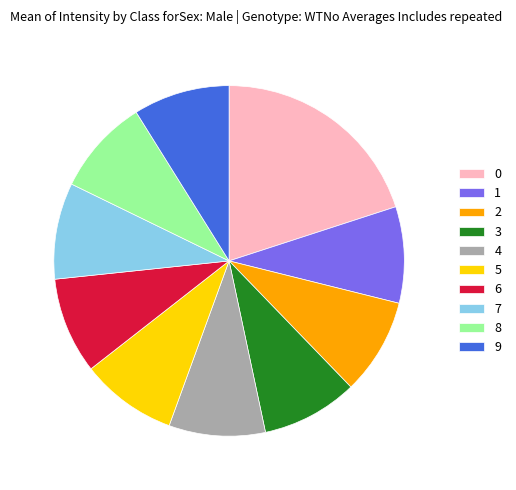

Count the number of slices in the pie.

10